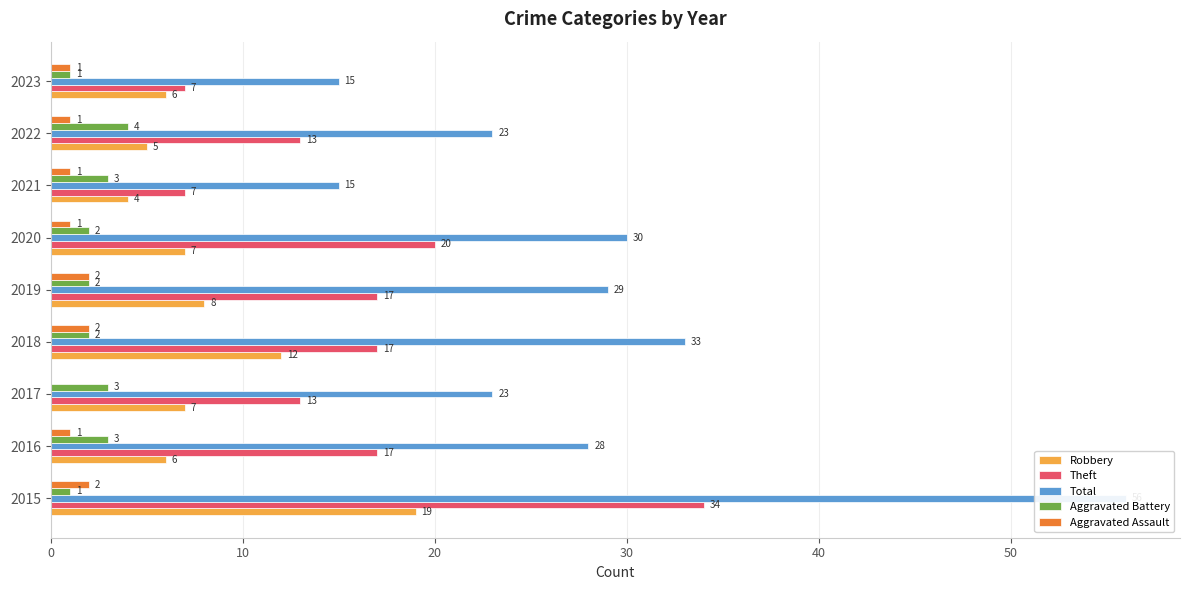

Does the chart contain any negative values?

No